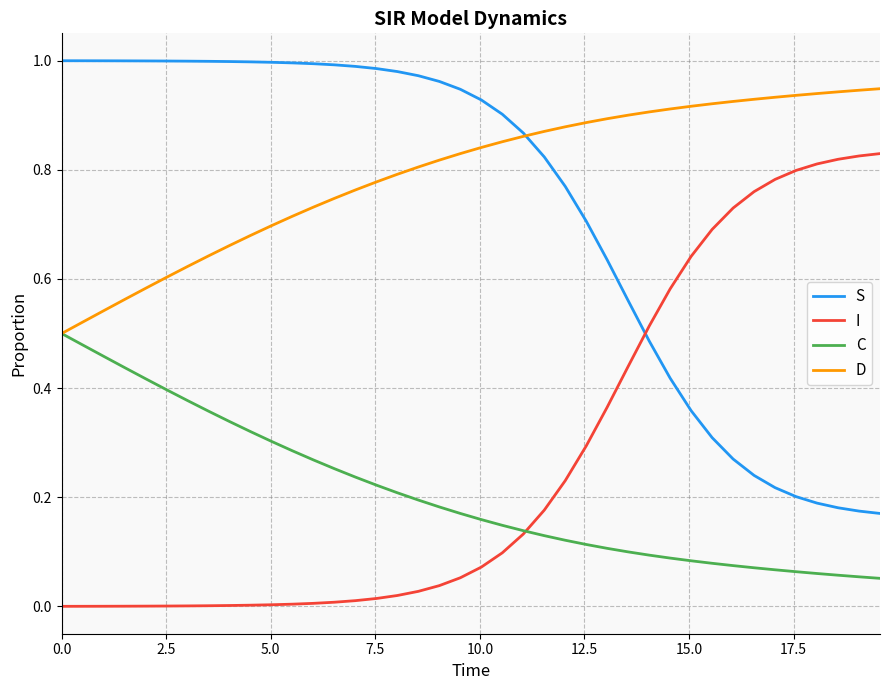

Which series has the largest total across all categories?

D